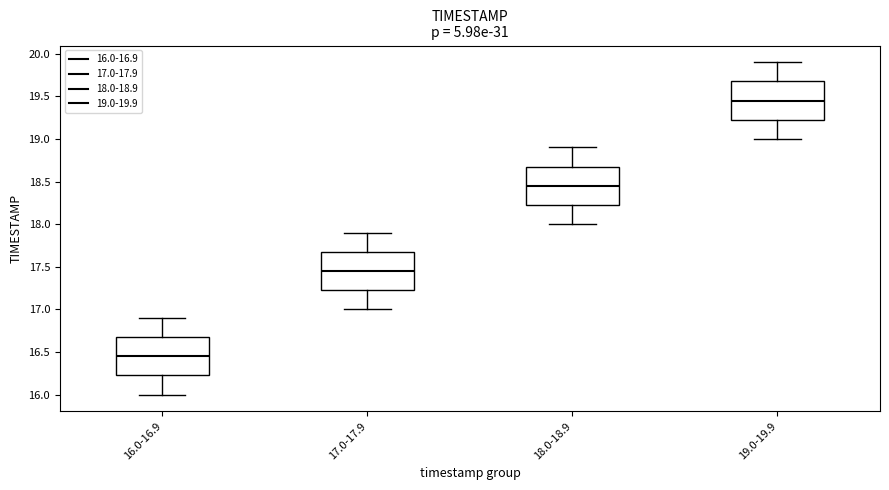

Reading left to right, transcribe this box plot: for each box, give where its median line is, the range the box spans, and where its two whiskers end, as read against the y-axis. The values are not printed on the chart, so give them approximately, as read against the axis.

16.0-16.9: median 16.45, box 16.25 to 16.70, whiskers 16.00 to 16.90
17.0-17.9: median 17.45, box 17.25 to 17.70, whiskers 17.00 to 17.90
18.0-18.9: median 18.45, box 18.25 to 18.70, whiskers 18.00 to 18.90
19.0-19.9: median 19.45, box 19.25 to 19.70, whiskers 19.00 to 19.90